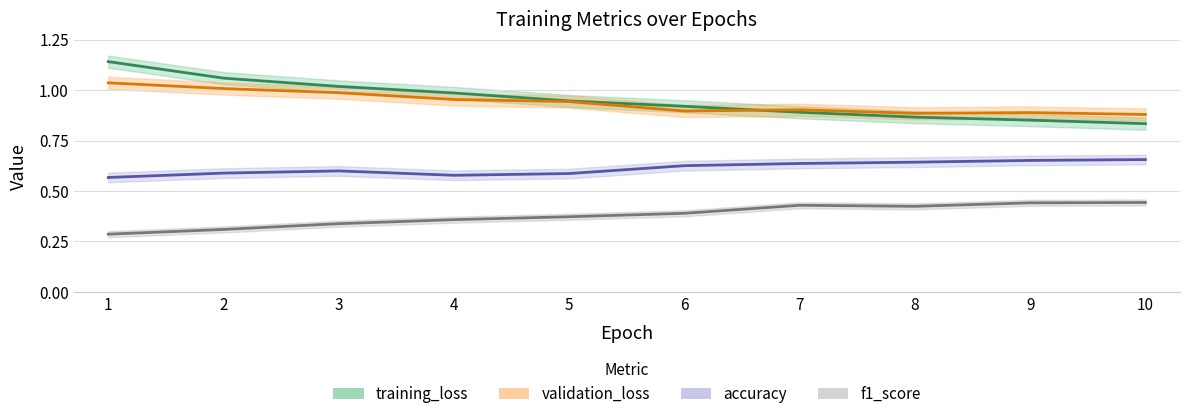

What is the difference between the training_loss values at 8 and 3?

0.2